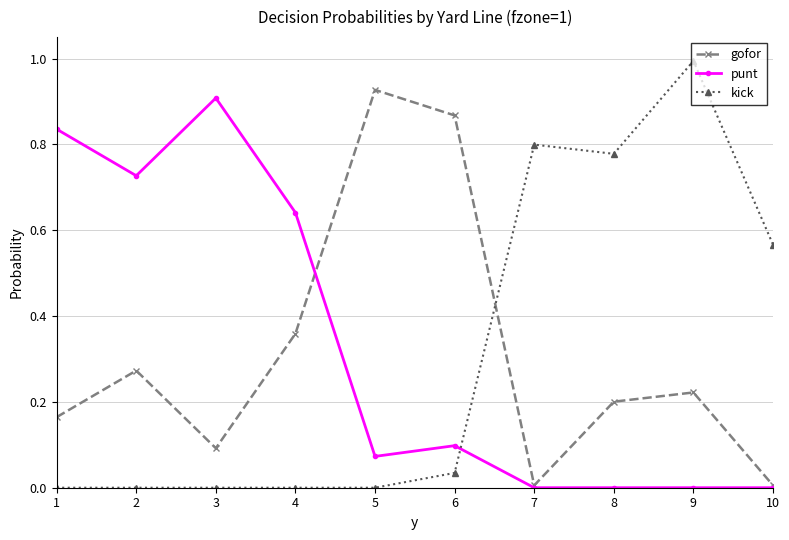

What is the difference between the highest and lowest values at 9?

1.0